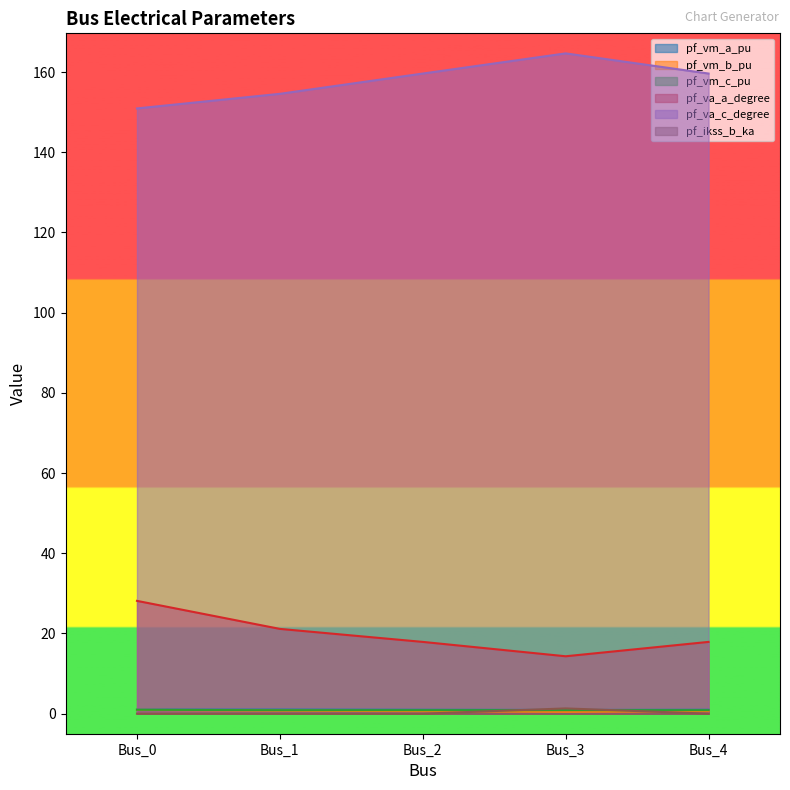

How many values in the pf_va_c_degree series exceed 159?

3